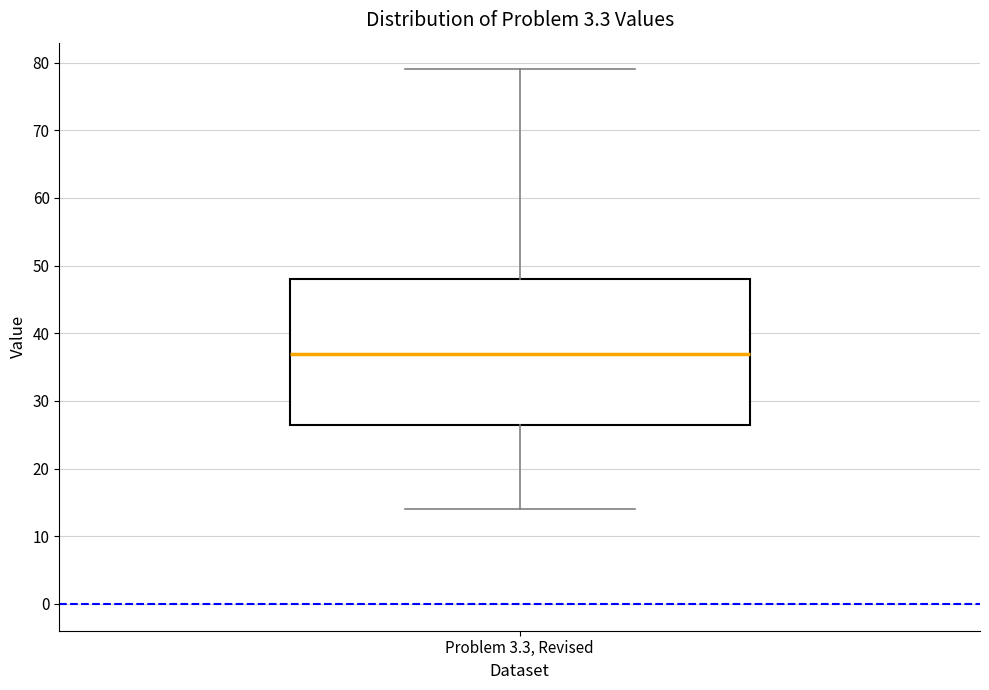

Transcribe this box plot: give where the median line is, the range the box spans, and where the two whiskers end, as read against the y-axis. The values are not printed on the chart, so give them approximately, as read against the axis.

median 37, box 27 to 48, whiskers 14 to 79